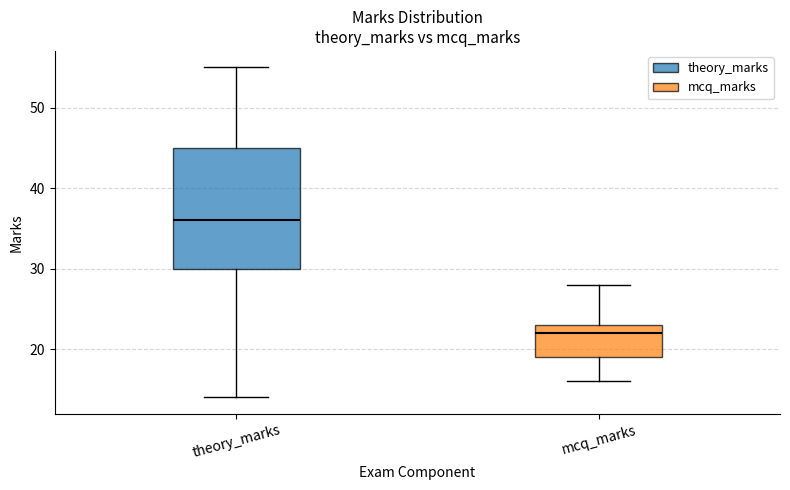

Which box has the highest median line?

theory_marks